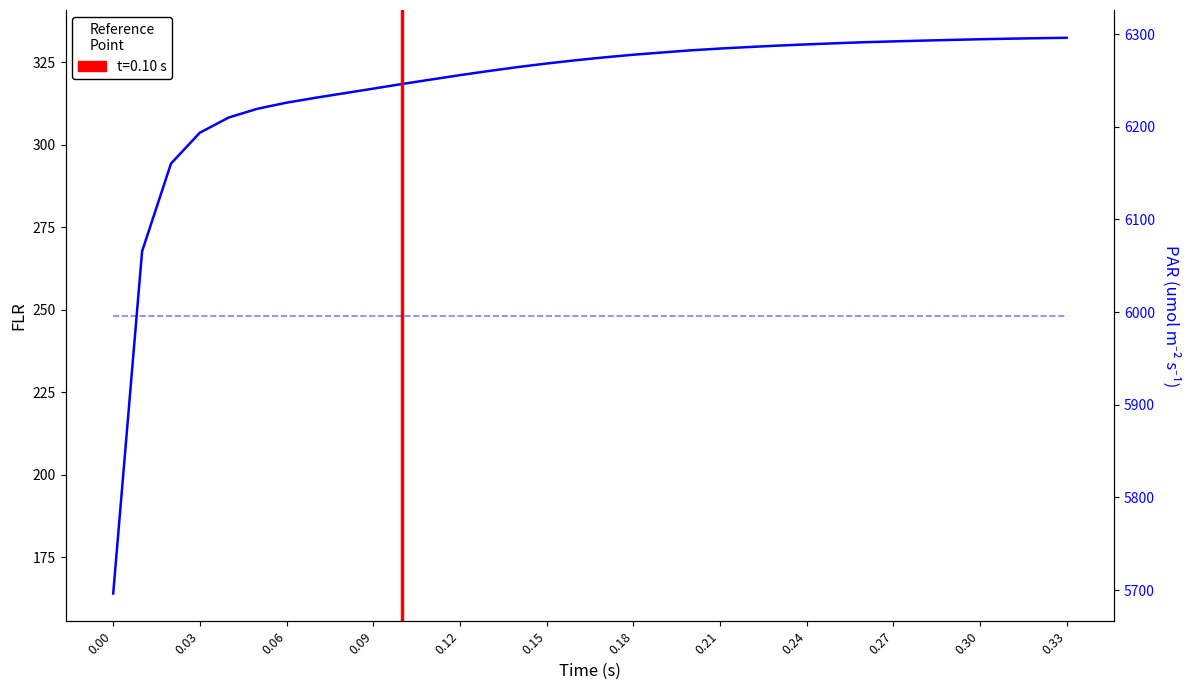

True or false: FLR has more than 1 interior local peaks.

False